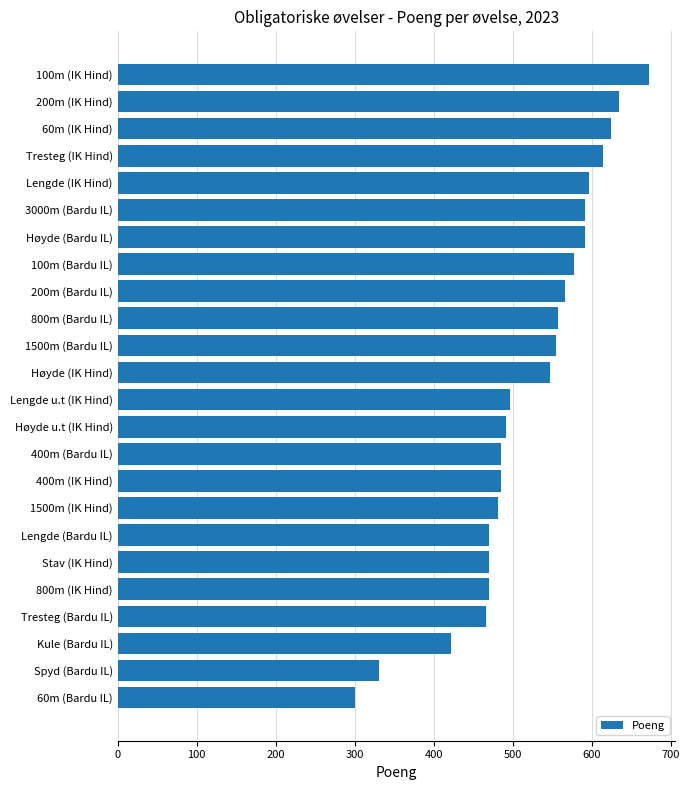

The value at 100m (Bardu IL) is 577. True or false?

True